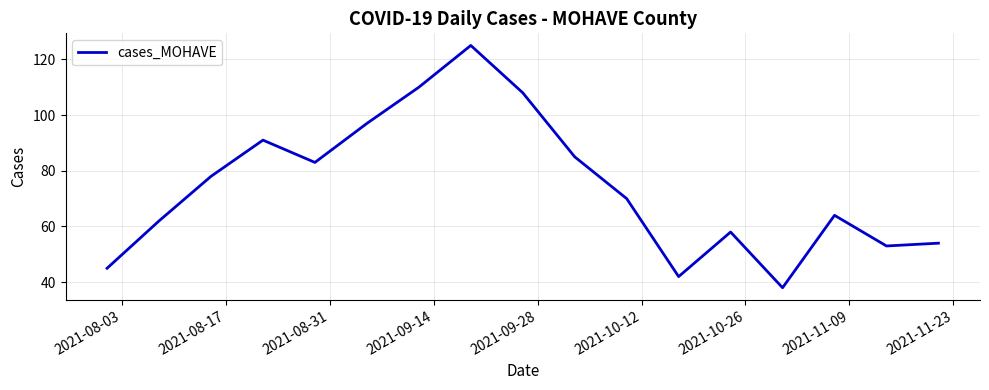

What is the maximum value shown in the chart?

125